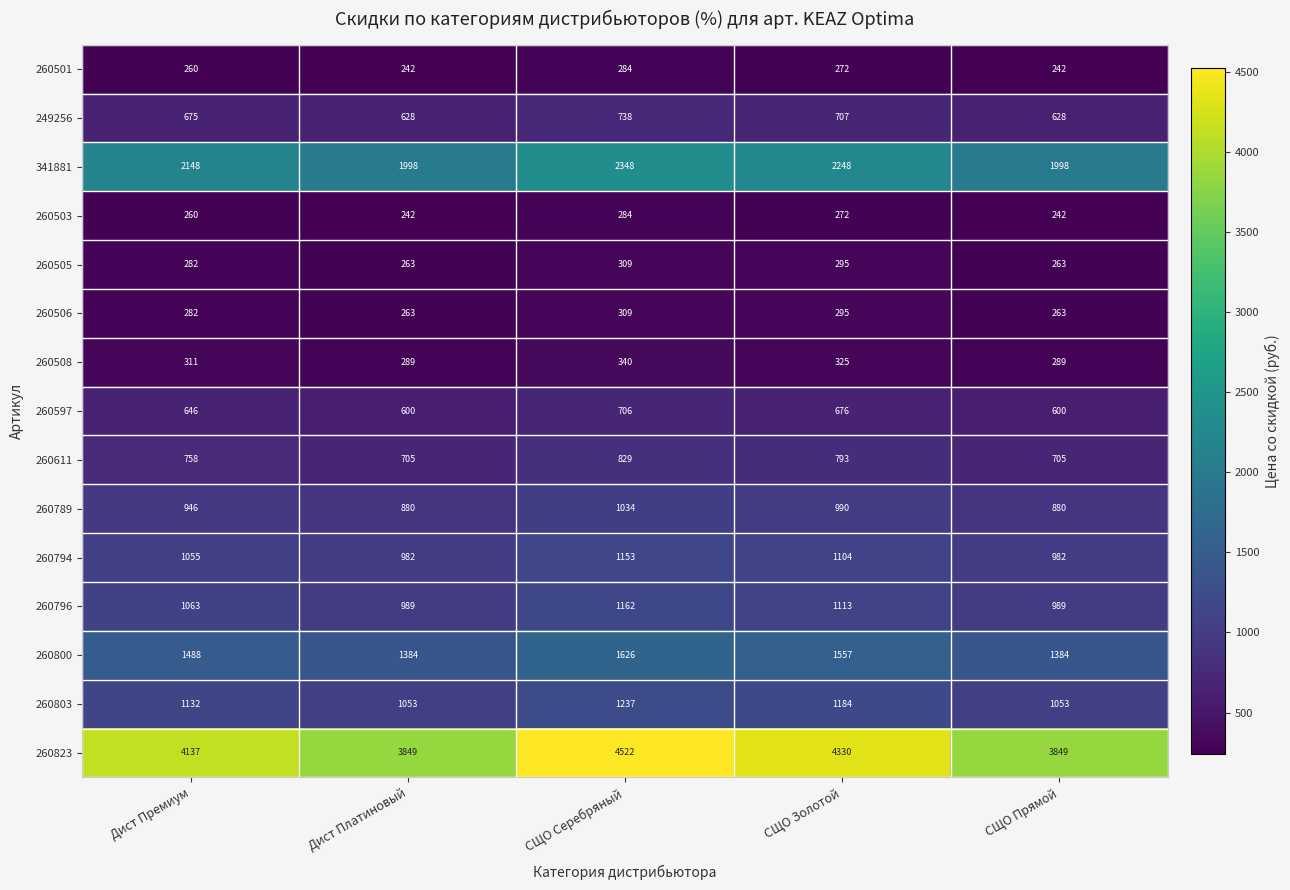

What is the approximate value of 260503 at Дист Премиум, to the nearest 10?

260